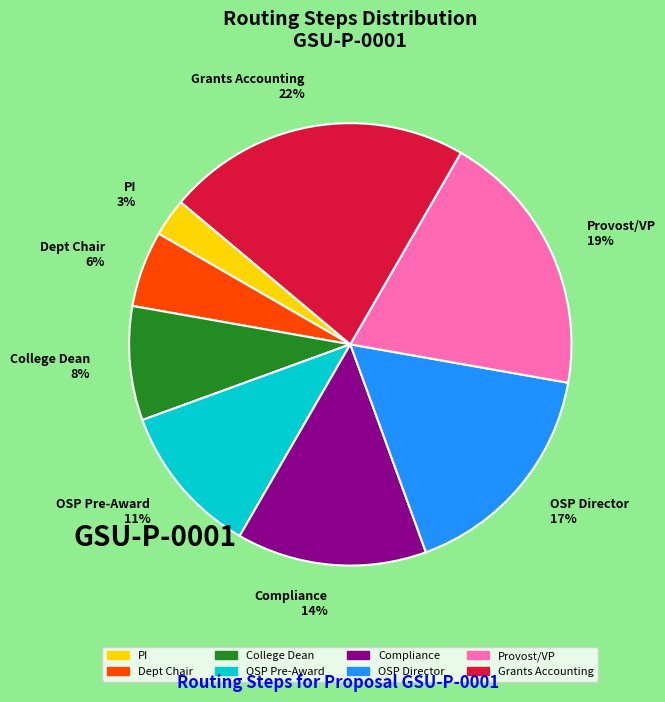

To the nearest percent, what percentage of the pie is College Dean?

8%